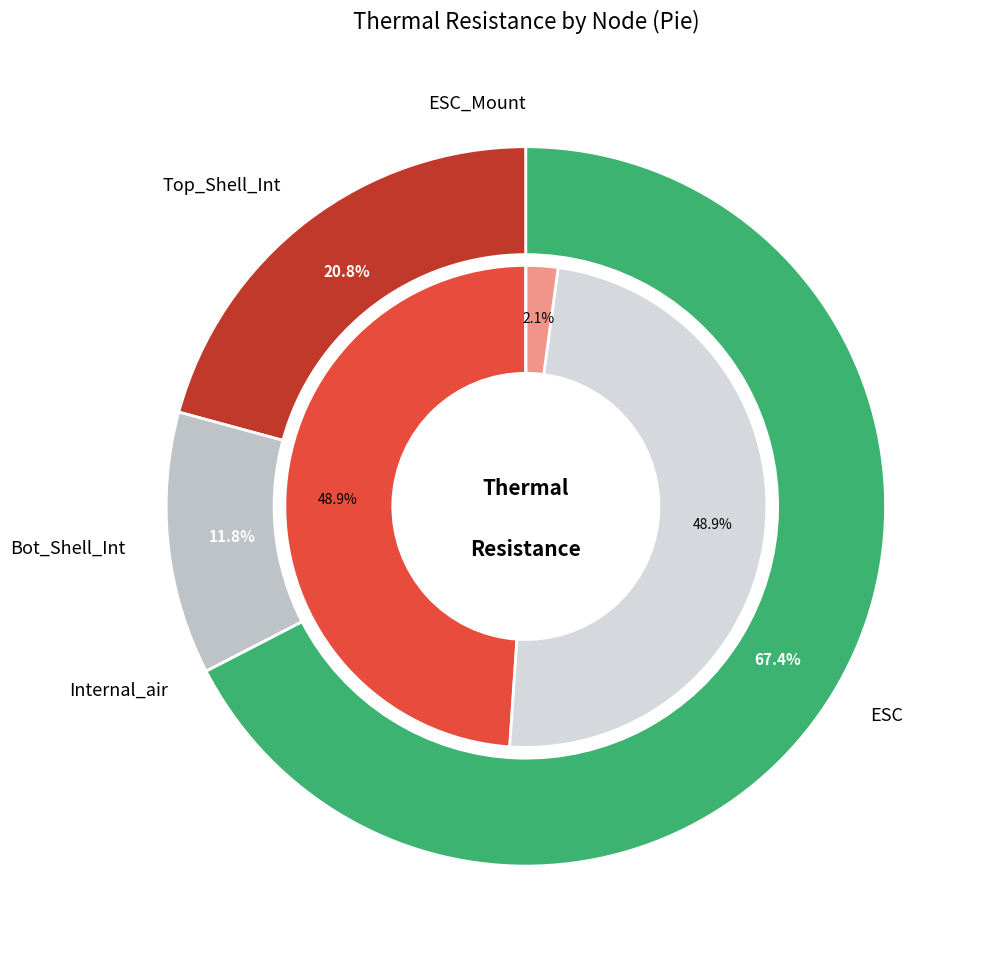

True or false: Internal_air accounts for 0% of the total.

True